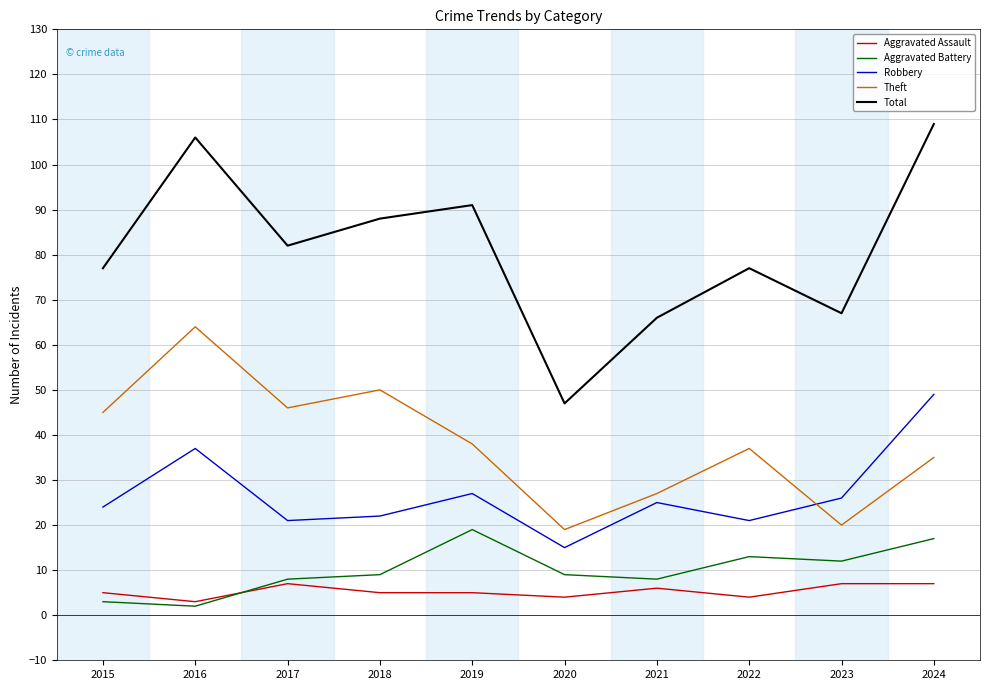

In Aggravated Battery, how many points are lower than both neighbors (excluding endpoints)?

3